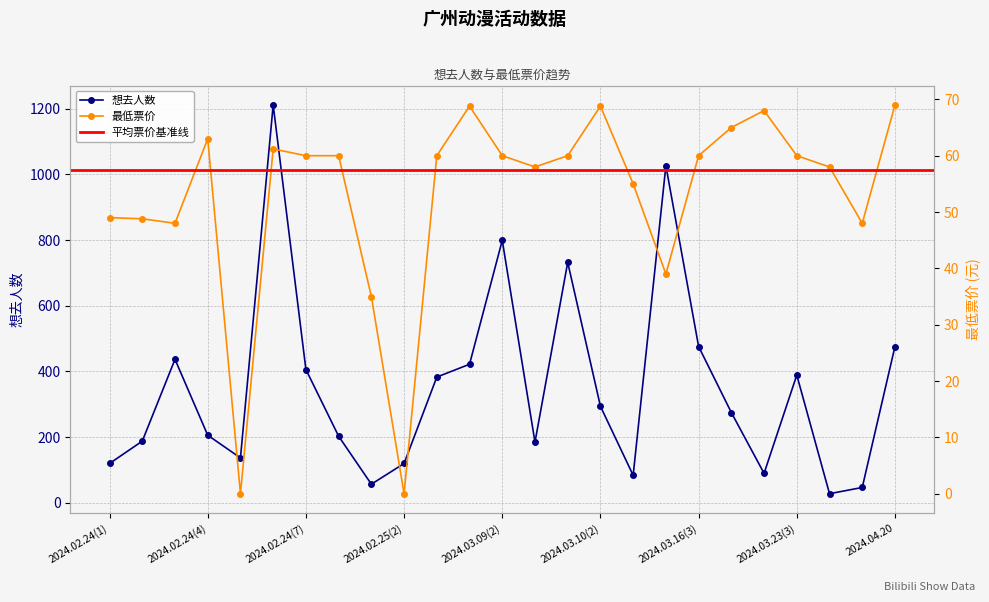

Which series has the largest range (max minus min)?

想去人数